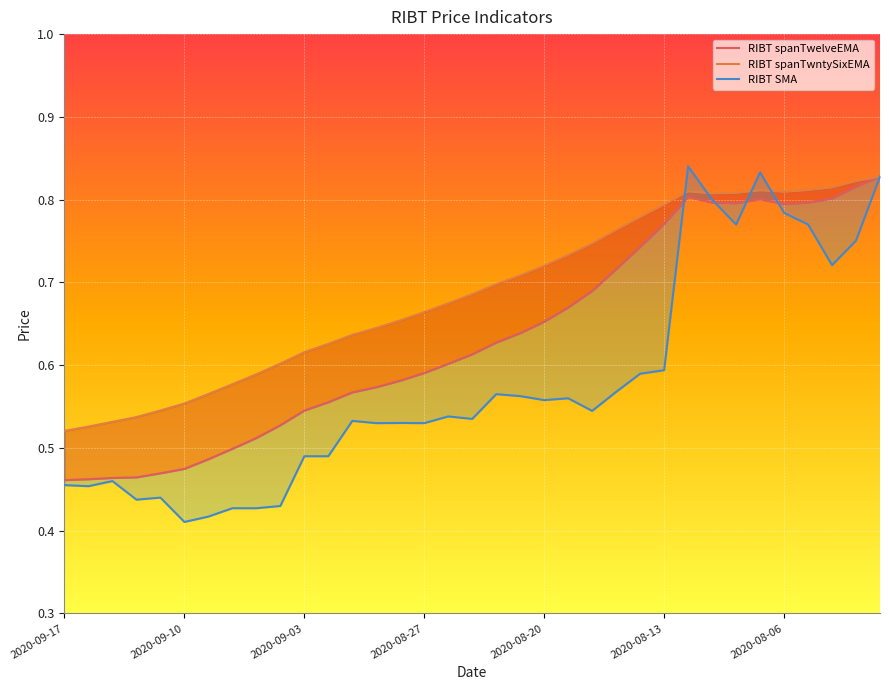

What are all the series names shown in the legend?

RIBT spanTwelveEMA, RIBT spanTwntySixEMA, RIBT SMA